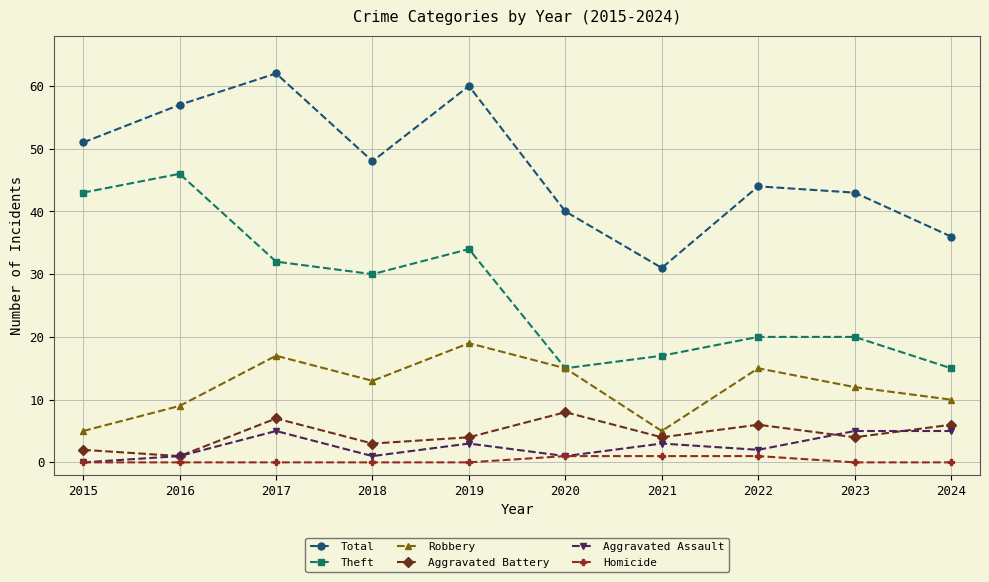

Which series changed the most between 2016 and 2021?

Theft